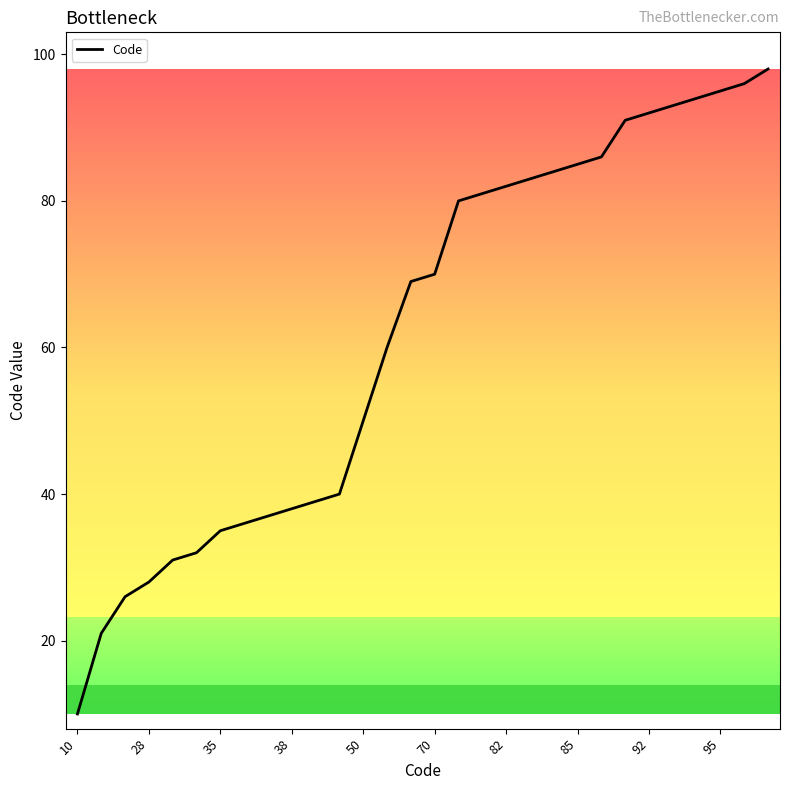

What is the sum of all values?

1862